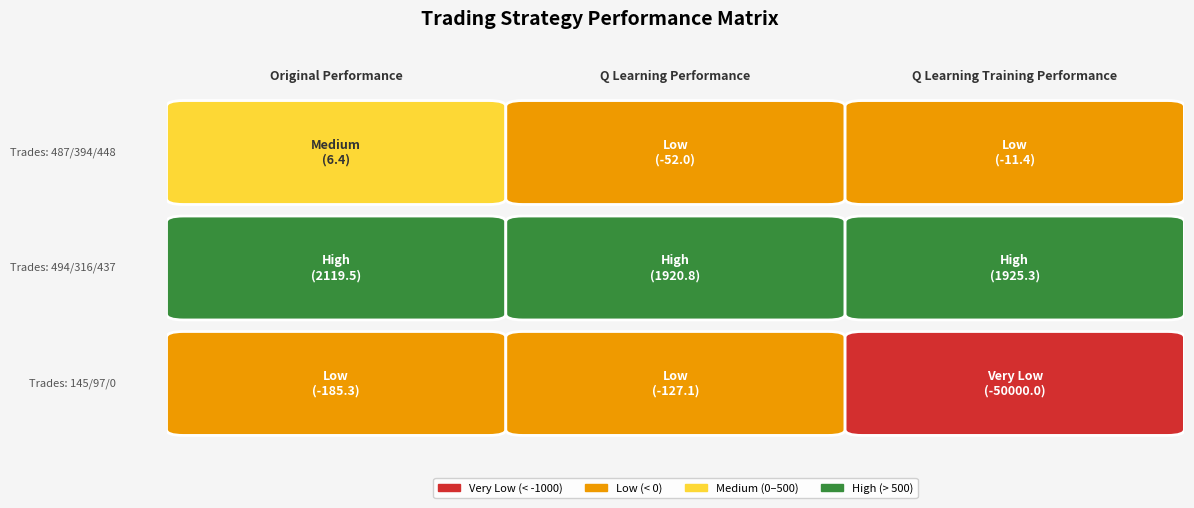

Is it true that Row 2 equals -127.1 at 1?

True